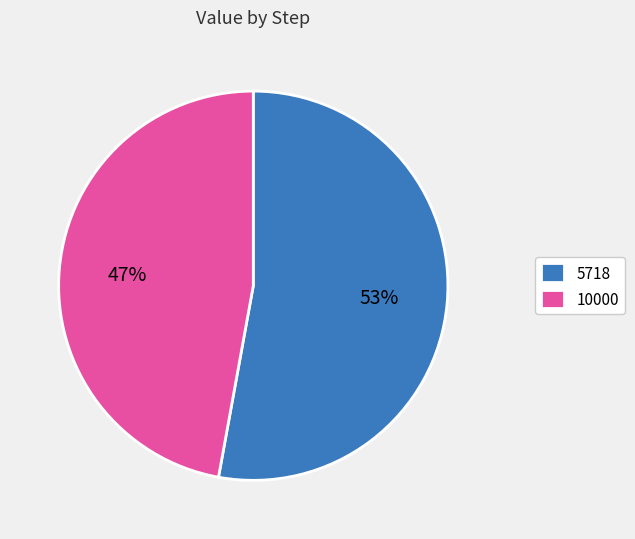

The 10000 slice represents 47% of the pie. True or false?

True